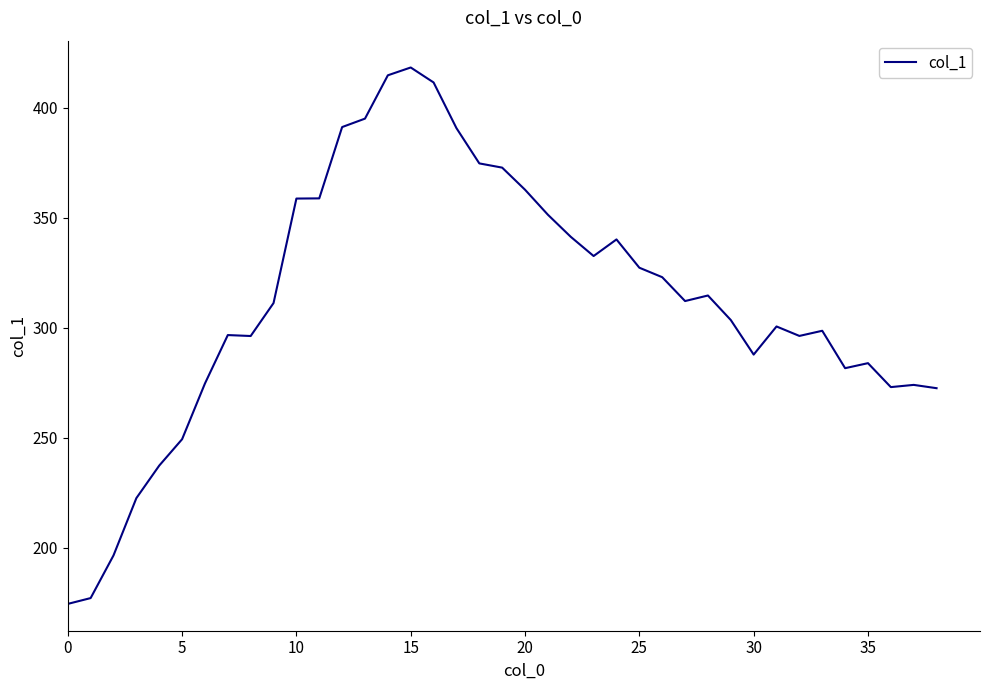

What is the smallest value displayed?

174.6